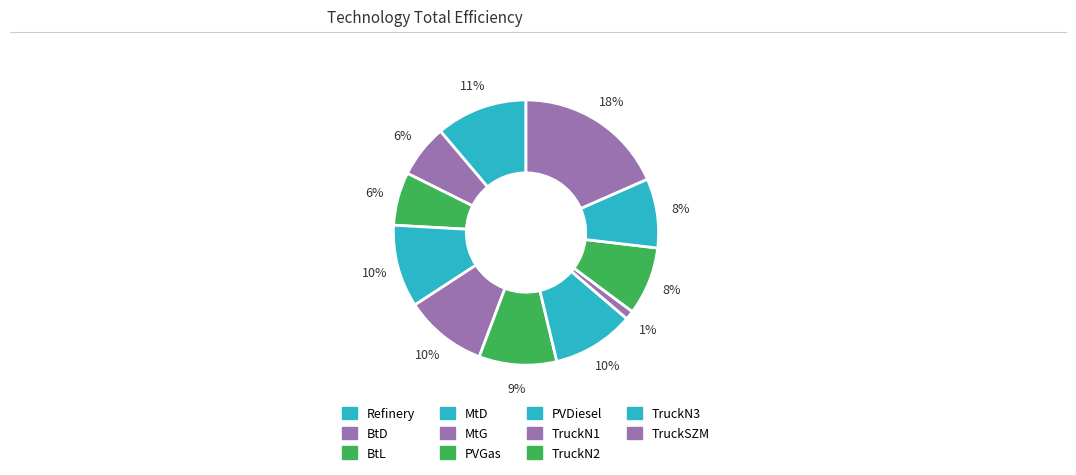

Is there any slice that represents more than half of the pie?

No